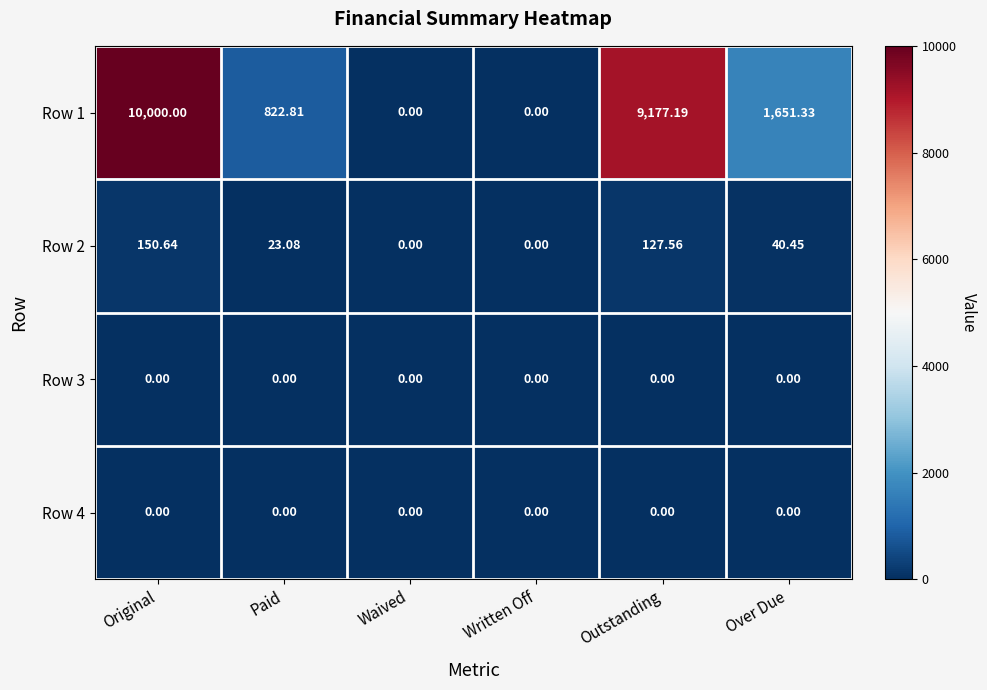

What is the spread (max minus min) of values at Outstanding?

9177.2